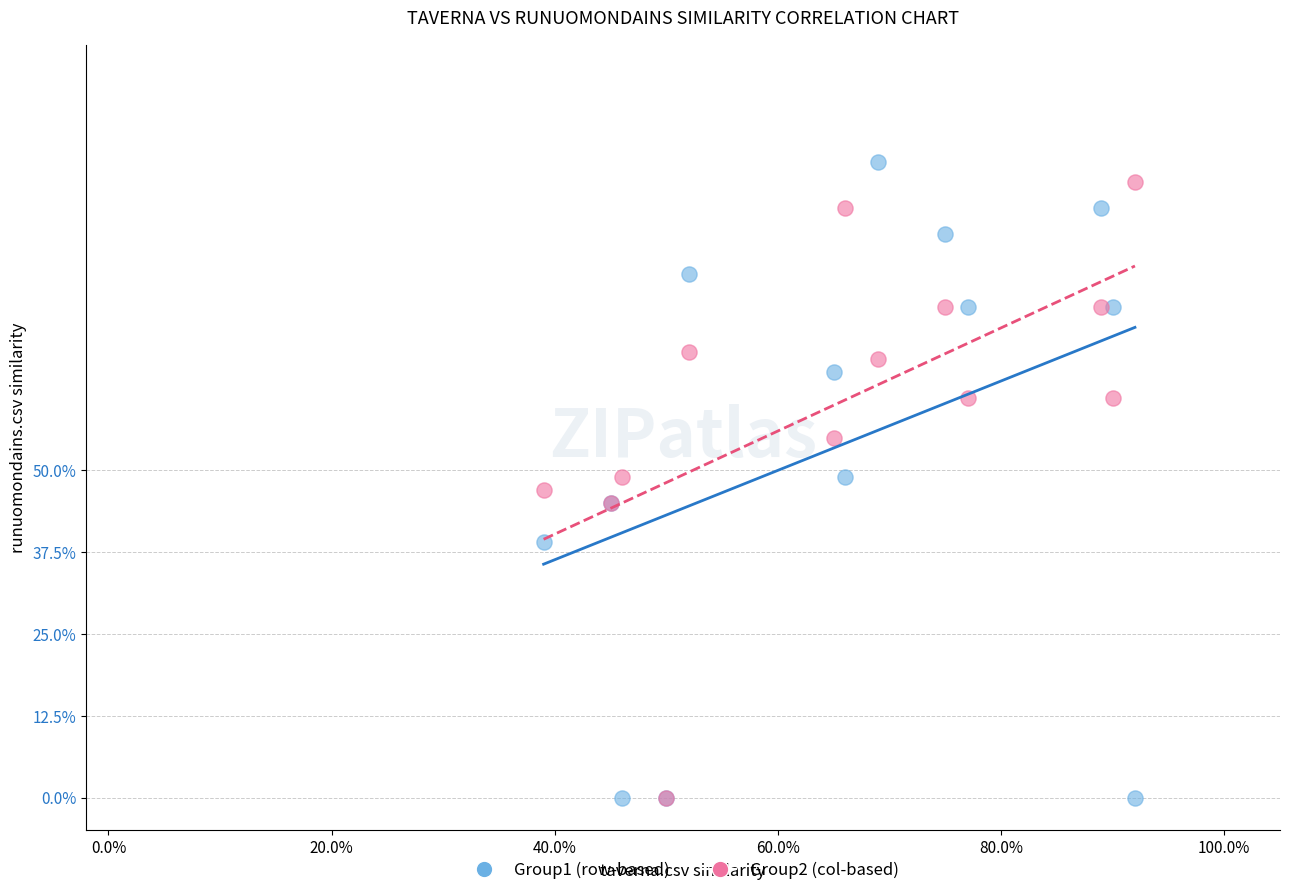

What are all the series names shown in the legend?

Group1 (row-based), Group2 (col-based)